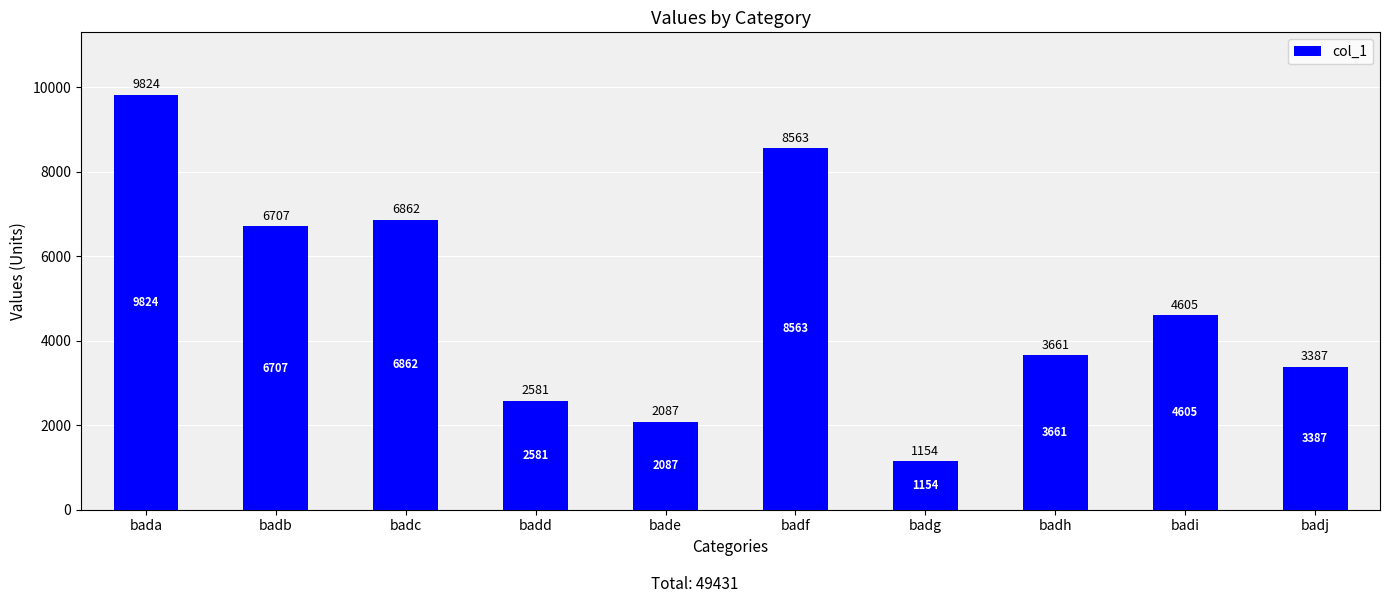

Which category has the lowest value across all series?

badg